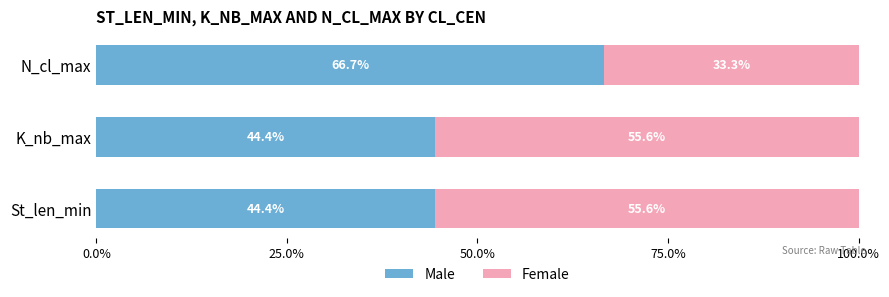

Is it true that Male equals 28.9 at St_len_min?

False